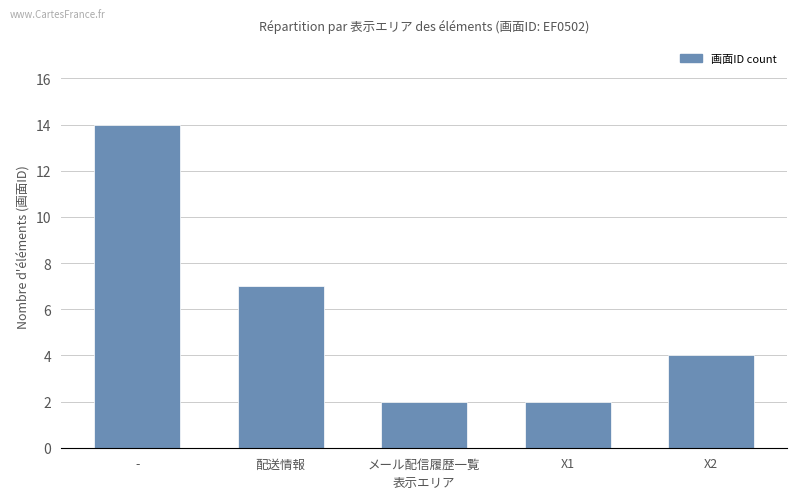

The chart shows a value of 2 at メール配信履歴一覧. True or false?

True